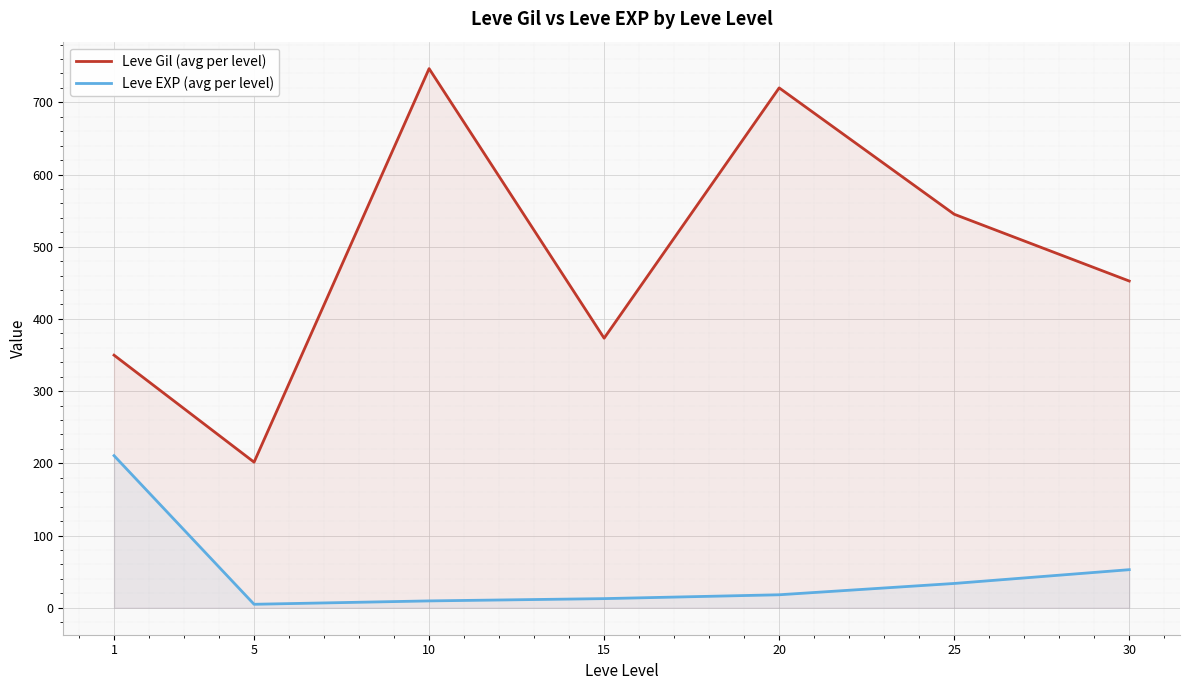

What are all the series names shown in the legend?

Leve Gil (avg per level), Leve EXP (avg per level)